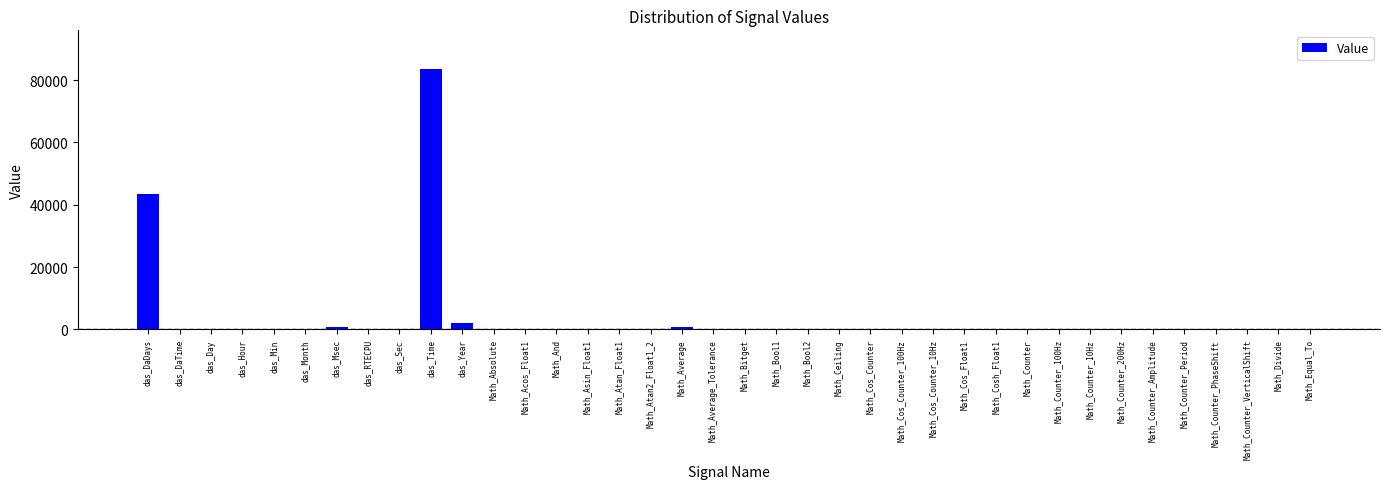

Which label corresponds to the largest value in the chart?

das_Time